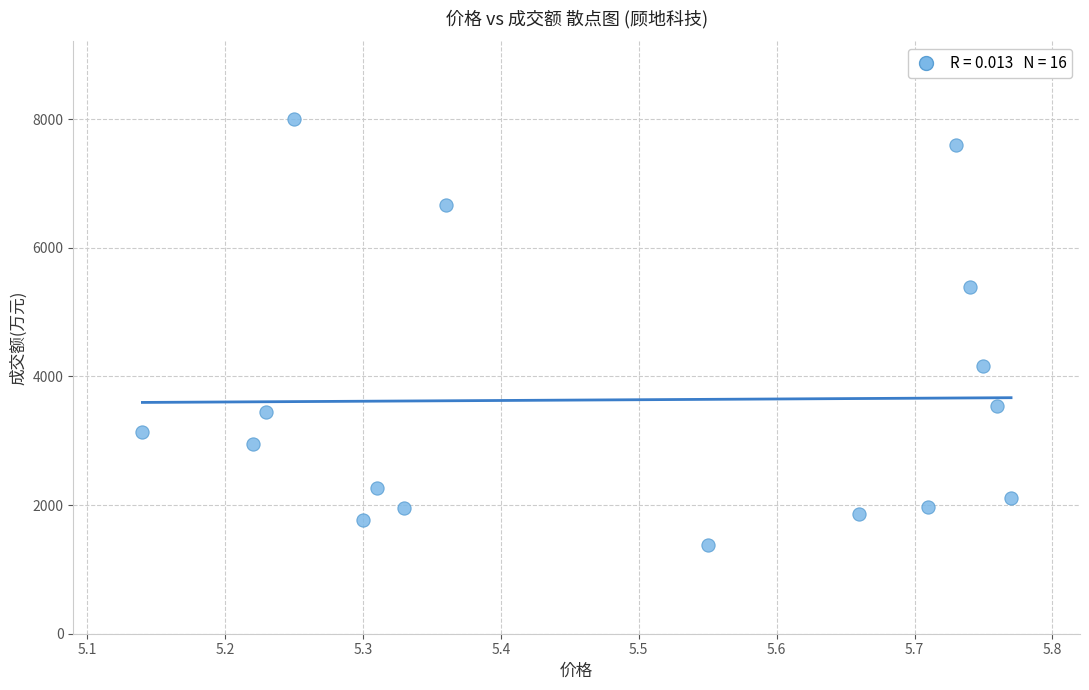

What is the range of Y values (max minus min)?

6634